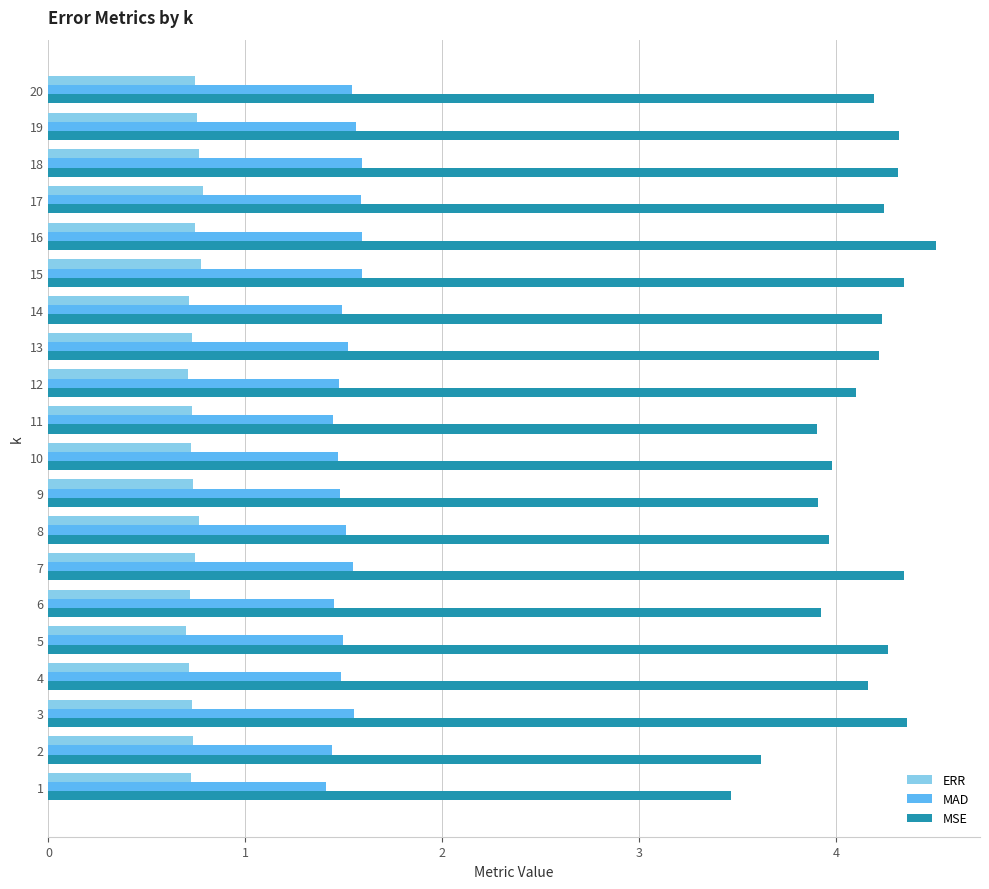

Rank the series by their average value, from highest to lowest.

MSE, MAD, ERR